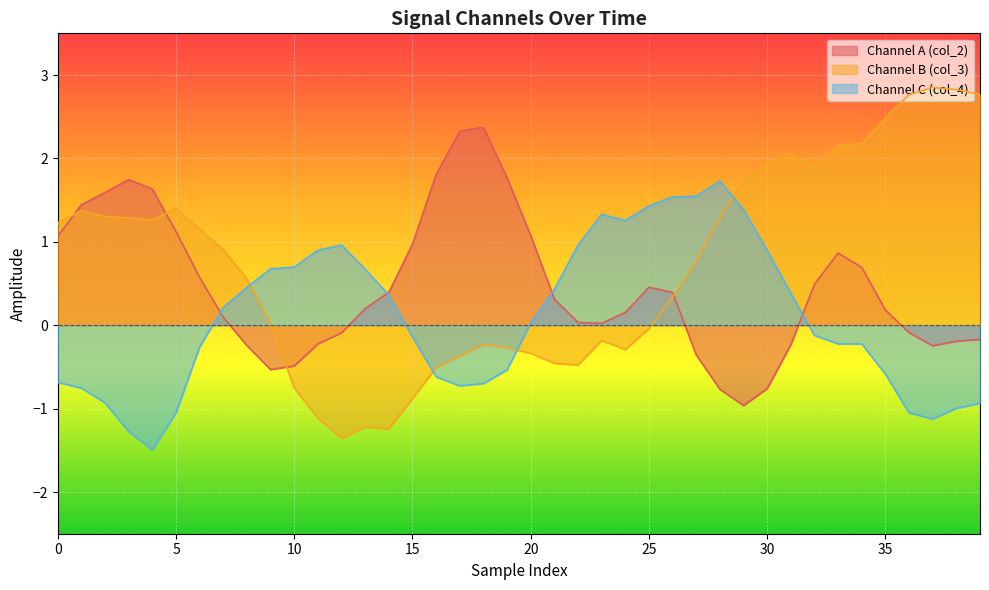

Reading left to right, transcribe all the data shown in this chart.

col_2: 1.1	1.4	1.6	1.7	1.6	1.1	0.6	0.1	-0.2	-0.5	-0.5	-0.2	-0.1	0.2	0.4	1.0	1.8	2.3	2.4	1.8	1.1	0.3	0.0	0.0	0.2	0.5	0.4	-0.4	-0.8	-1.0	-0.8	-0.2	0.5	0.9	0.7	0.2	-0.1	-0.2	-0.2	-0.2
col_3: 1.2	1.4	1.3	1.3	1.3	1.4	1.2	0.9	0.6	0.0	-0.8	-1.1	-1.4	-1.2	-1.2	-0.9	-0.5	-0.4	-0.2	-0.3	-0.3	-0.5	-0.5	-0.2	-0.3	-0.0	0.3	0.8	1.3	1.7	2.0	2.1	1.9	2.2	2.2	2.5	2.8	2.9	2.8	2.8
col_4: -0.7	-0.8	-0.9	-1.3	-1.5	-1.0	-0.3	0.2	0.5	0.7	0.7	0.9	1.0	0.7	0.4	-0.1	-0.6	-0.7	-0.7	-0.5	0.0	0.4	1.0	1.3	1.3	1.4	1.5	1.5	1.7	1.4	0.9	0.4	-0.1	-0.2	-0.2	-0.6	-1.1	-1.1	-1.0	-0.9